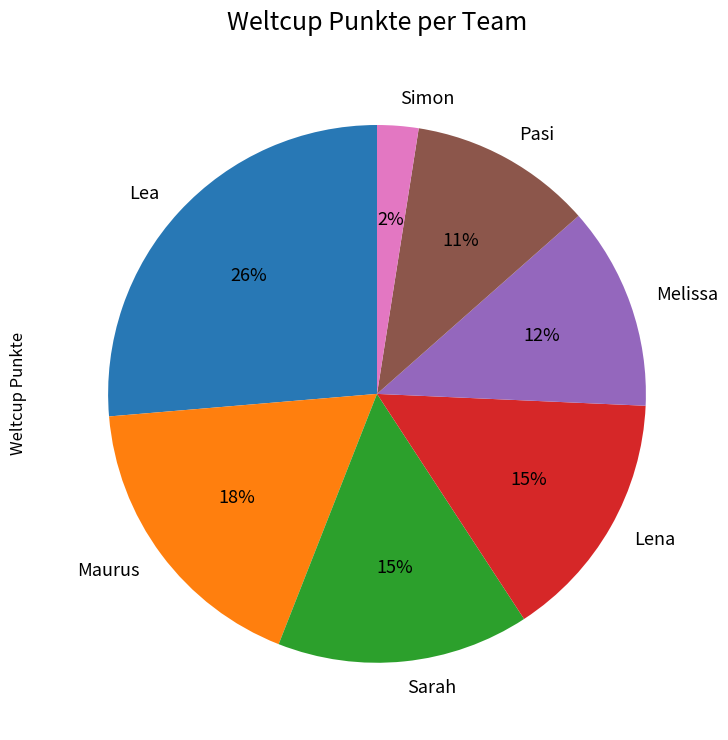

Combined, do Sarah and Simon account for over 50%?

No